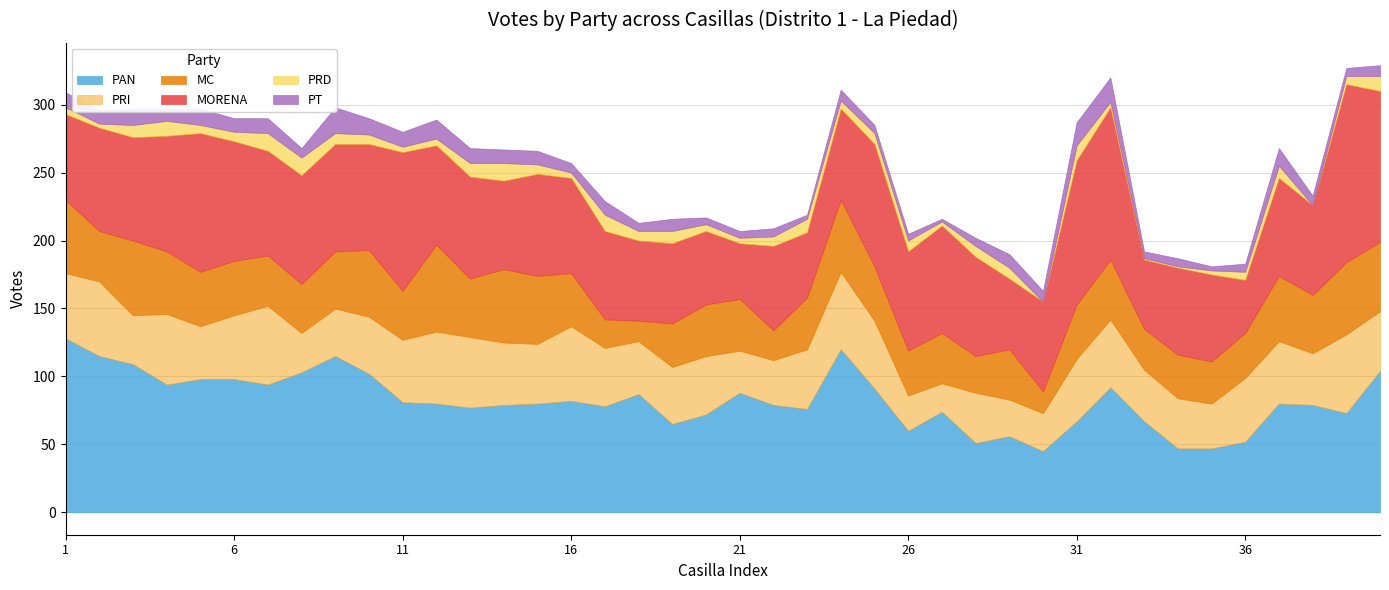

Which series has the largest total across all categories?

PAN